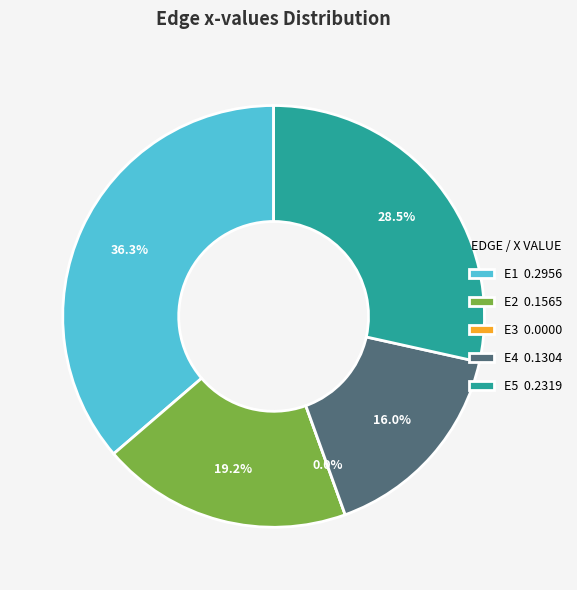

What is the smallest slice in the pie chart?

E3